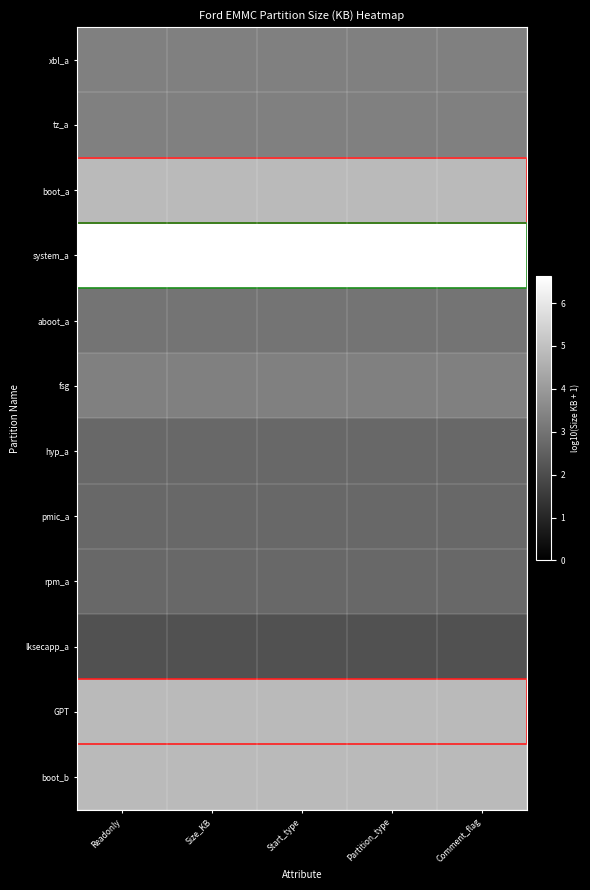

Reading right to left, list all the values displayed in this chart.

xbl_a: Comment_flag=3.3	Partition_type=3.3	Start_type=3.3	Size_KB=3.3	Readonly=3.3
tz_a: Comment_flag=3.3	Partition_type=3.3	Start_type=3.3	Size_KB=3.3	Readonly=3.3
boot_a: Comment_flag=4.8	Partition_type=4.8	Start_type=4.8	Size_KB=4.8	Readonly=4.8
system_a: Comment_flag=6.6	Partition_type=6.6	Start_type=6.6	Size_KB=6.6	Readonly=6.6
aboot_a: Comment_flag=3.0	Partition_type=3.0	Start_type=3.0	Size_KB=3.0	Readonly=3.0
fsg: Comment_flag=3.3	Partition_type=3.3	Start_type=3.3	Size_KB=3.3	Readonly=3.3
hyp_a: Comment_flag=2.7	Partition_type=2.7	Start_type=2.7	Size_KB=2.7	Readonly=2.7
pmic_a: Comment_flag=2.7	Partition_type=2.7	Start_type=2.7	Size_KB=2.7	Readonly=2.7
rpm_a: Comment_flag=2.7	Partition_type=2.7	Start_type=2.7	Size_KB=2.7	Readonly=2.7
lksecapp_a: Comment_flag=2.1	Partition_type=2.1	Start_type=2.1	Size_KB=2.1	Readonly=2.1
GPT: Comment_flag=4.8	Partition_type=4.8	Start_type=4.8	Size_KB=4.8	Readonly=4.8
boot_b: Comment_flag=4.8	Partition_type=4.8	Start_type=4.8	Size_KB=4.8	Readonly=4.8